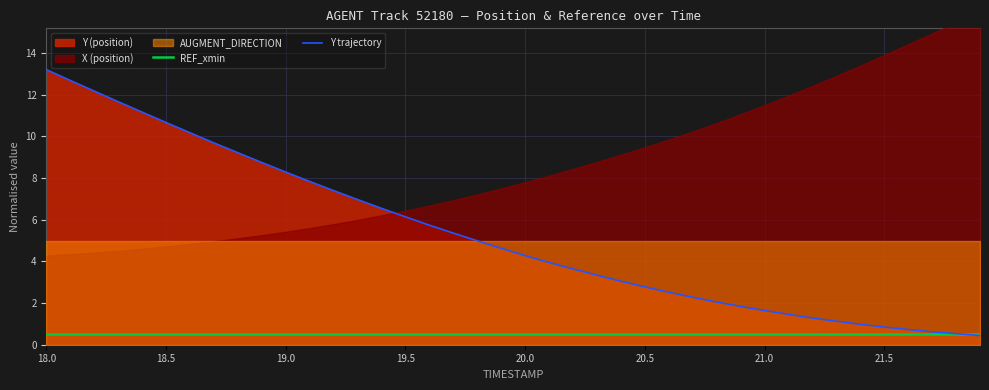

True or false: Y trajectory has a value of 8.8 at 9.

True